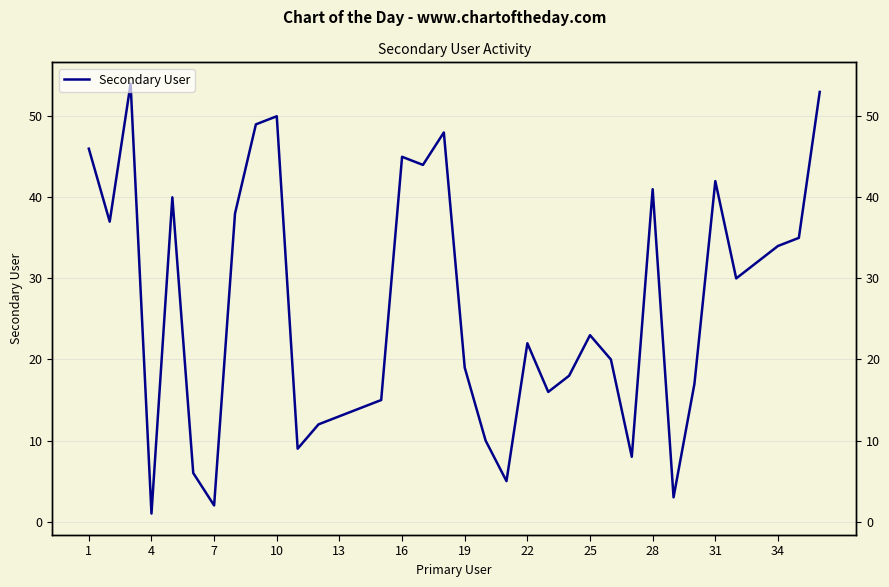

What is the maximum value shown in the chart?

54